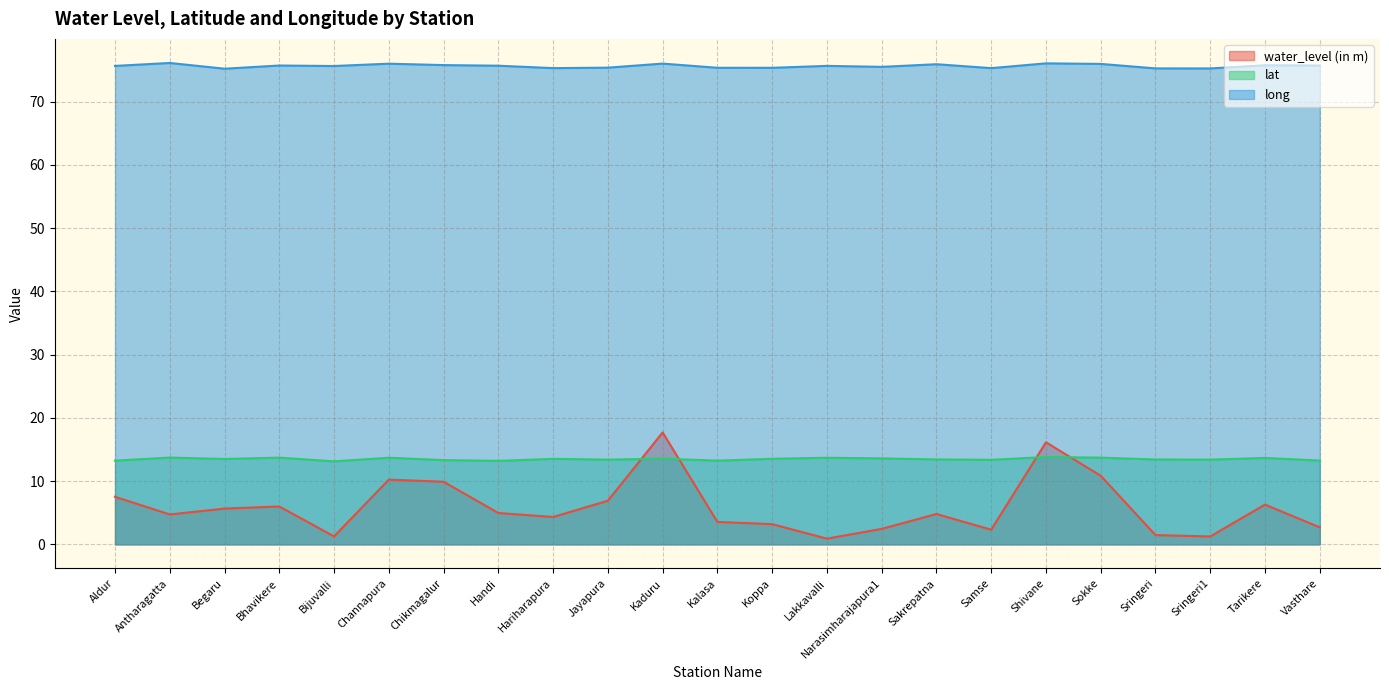

Between Channapura and Handi, which series saw the biggest shift?

water_level (in m)